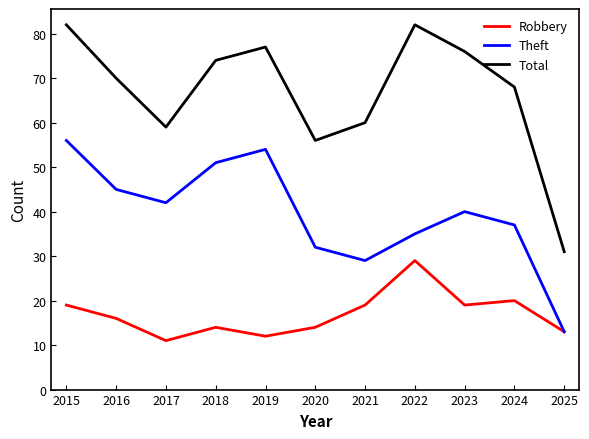

What is the spread (max minus min) of values at 2015?

63